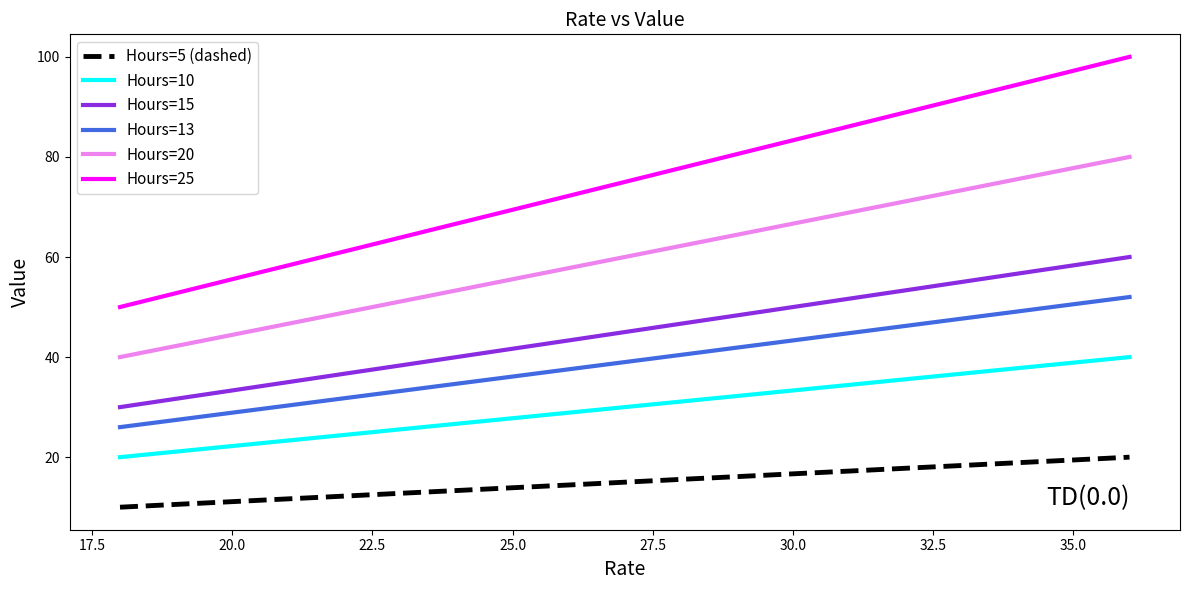

What is the highest value of the Hours=13 series?

52.0